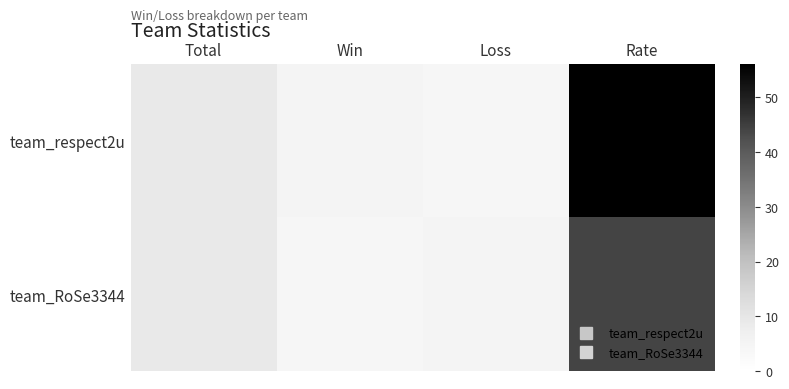

Which series has the widest spread of values?

team_respect2u